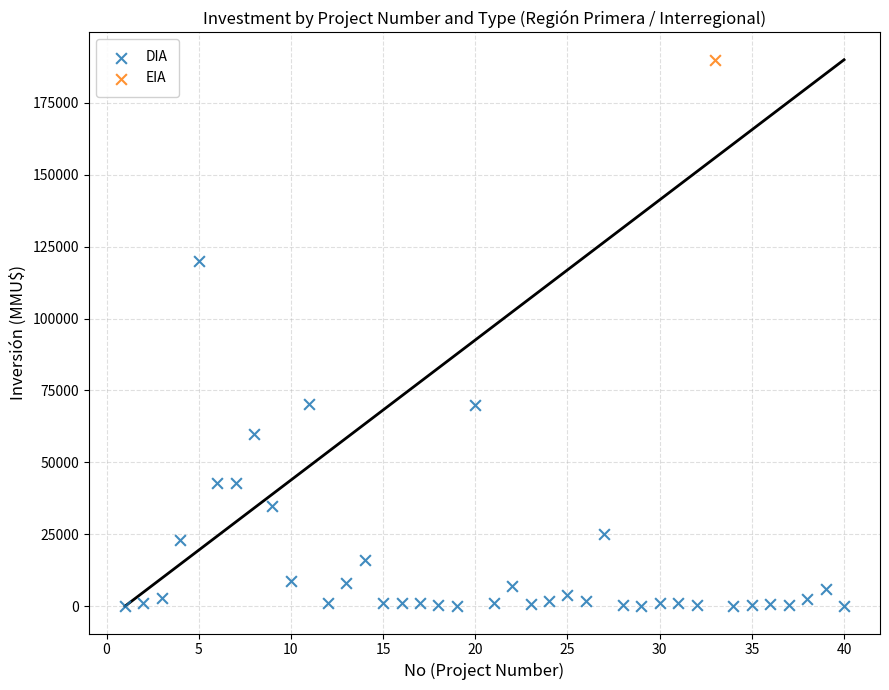

What are all the series names shown in the legend?

DIA, EIA